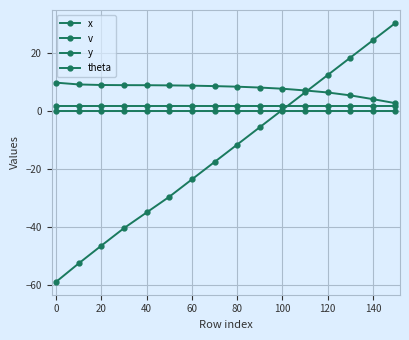

How many series are shown in this chart?

4